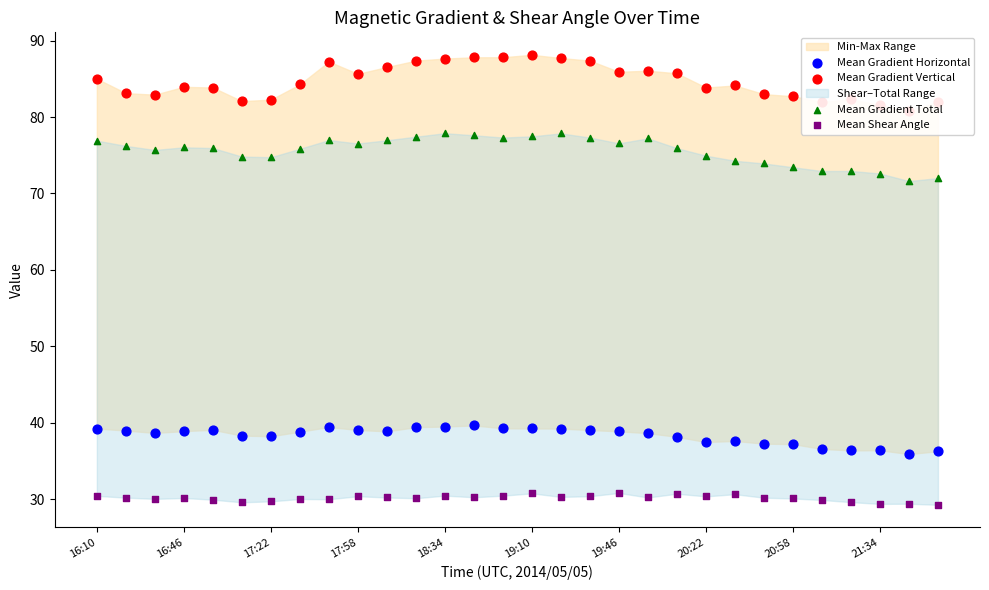

Which series contains the highest Y value?

Mean Gradient Vertical